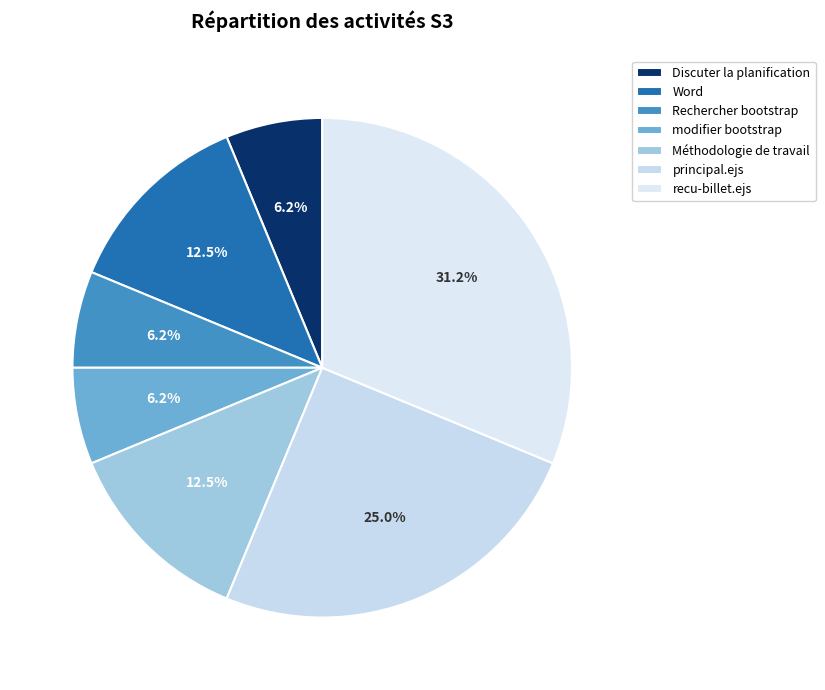

How many slices are in this pie chart?

7